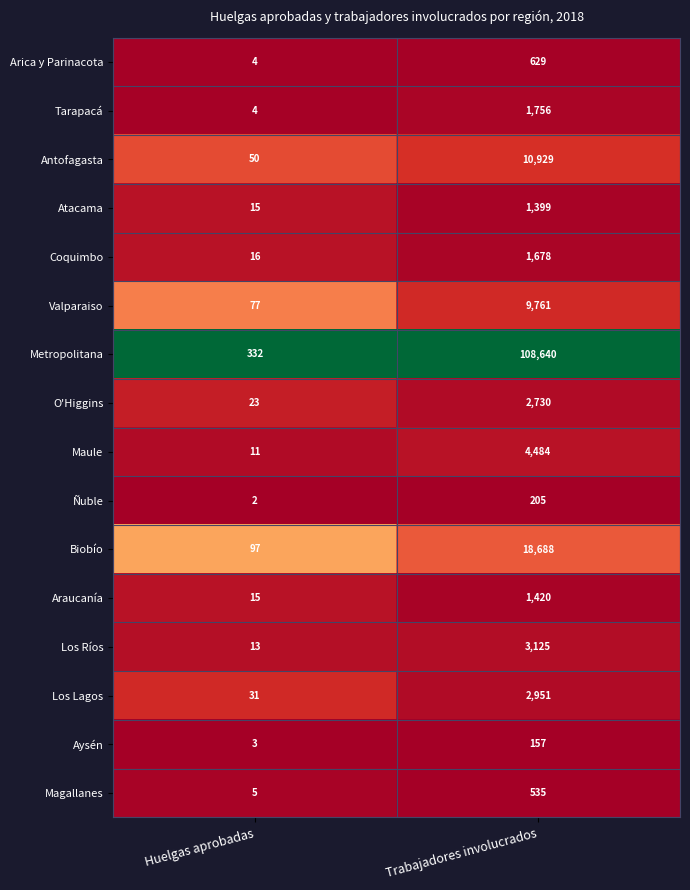

Is it true that Los Ríos equals 5217 at Trabajadores involucrados?

False